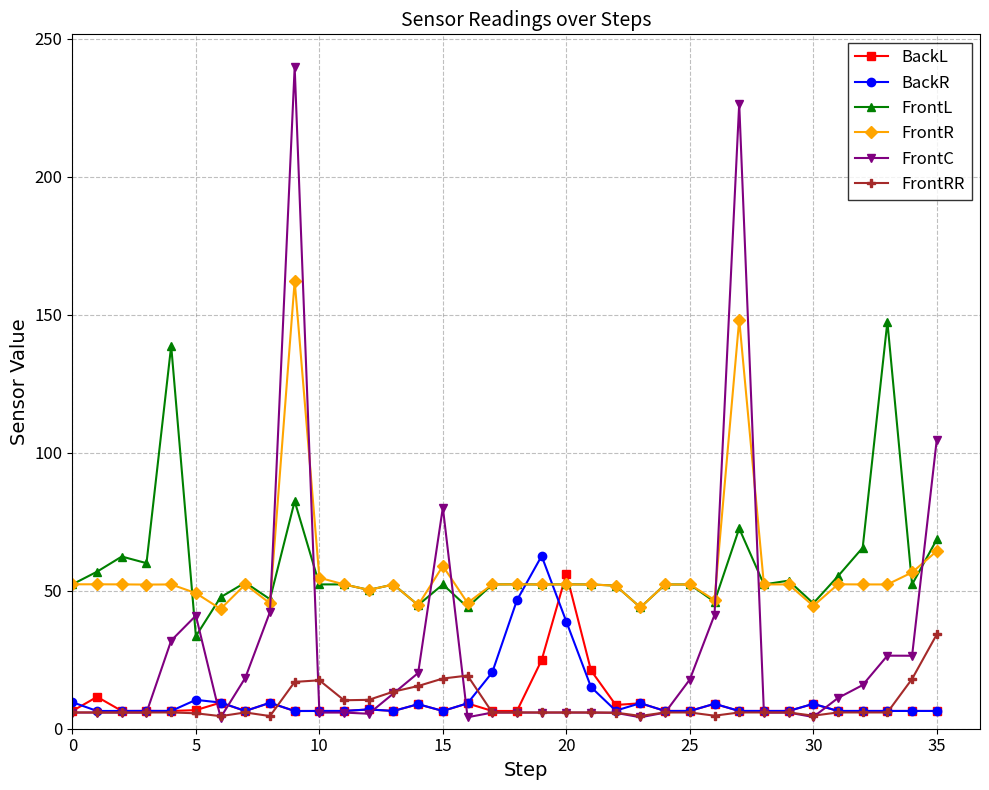

Which series has the largest range (max minus min)?

FrontC